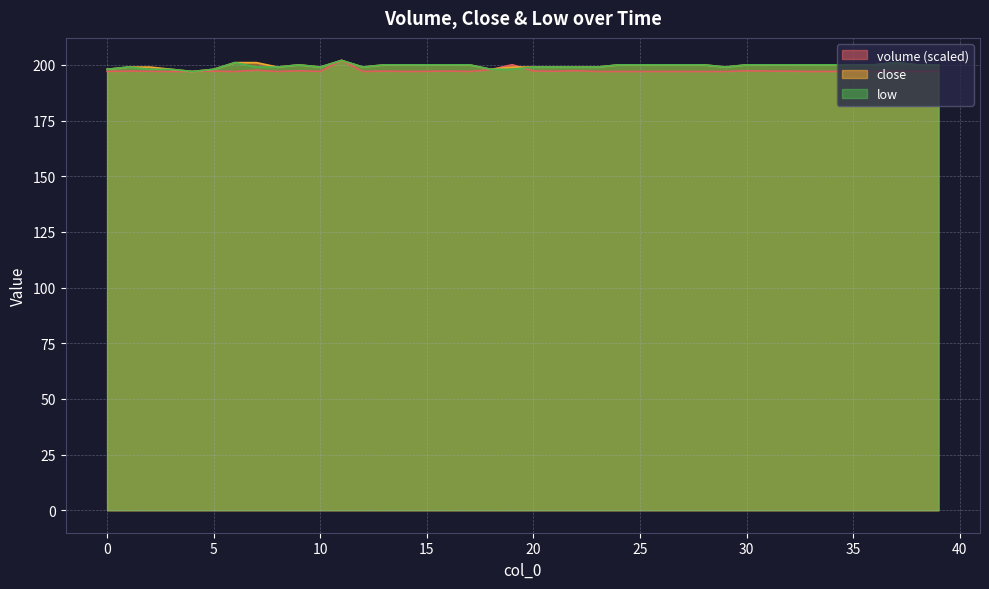

Reading right to left, list all the values displayed in this chart.

volume: 39=197.1	38=197.1	37=197.0	36=197.0	35=197.0	34=197.1	33=197.0	32=197.2	31=197.2	30=197.4	29=197.0	28=197.0	27=197.0	26=197.0	25=197.0	24=197.0	23=197.0	22=197.4	21=197.1	20=197.3	19=200.1	18=197.8	17=197.0	16=197.2	15=197.1	14=197.0	13=197.2	12=197.0	11=202.0	10=197.0	9=197.3	8=197.0	7=197.6	6=197.0	5=197.1	4=197.0	3=197.0	2=197.1	1=197.2	0=197.1
close: 39=200.0	38=200.0	37=201.0	36=200.0	35=200.0	34=200.0	33=200.0	32=200.0	31=200.0	30=200.0	29=199.0	28=200.0	27=200.0	26=200.0	25=200.0	24=200.0	23=199.0	22=199.0	21=199.0	20=199.0	19=199.0	18=198.0	17=200.0	16=200.0	15=200.0	14=200.0	13=200.0	12=199.0	11=202.0	10=199.0	9=200.0	8=199.0	7=201.0	6=201.0	5=198.0	4=197.0	3=198.0	2=199.0	1=199.0	0=198.0
low: 39=200.0	38=200.0	37=201.0	36=200.0	35=200.0	34=200.0	33=200.0	32=200.0	31=200.0	30=200.0	29=199.0	28=200.0	27=200.0	26=200.0	25=200.0	24=200.0	23=199.0	22=199.0	21=199.0	20=199.0	19=198.0	18=198.0	17=200.0	16=200.0	15=200.0	14=200.0	13=200.0	12=199.0	11=202.0	10=199.0	9=200.0	8=199.0	7=199.0	6=201.0	5=198.0	4=197.0	3=198.0	2=198.0	1=199.0	0=198.0